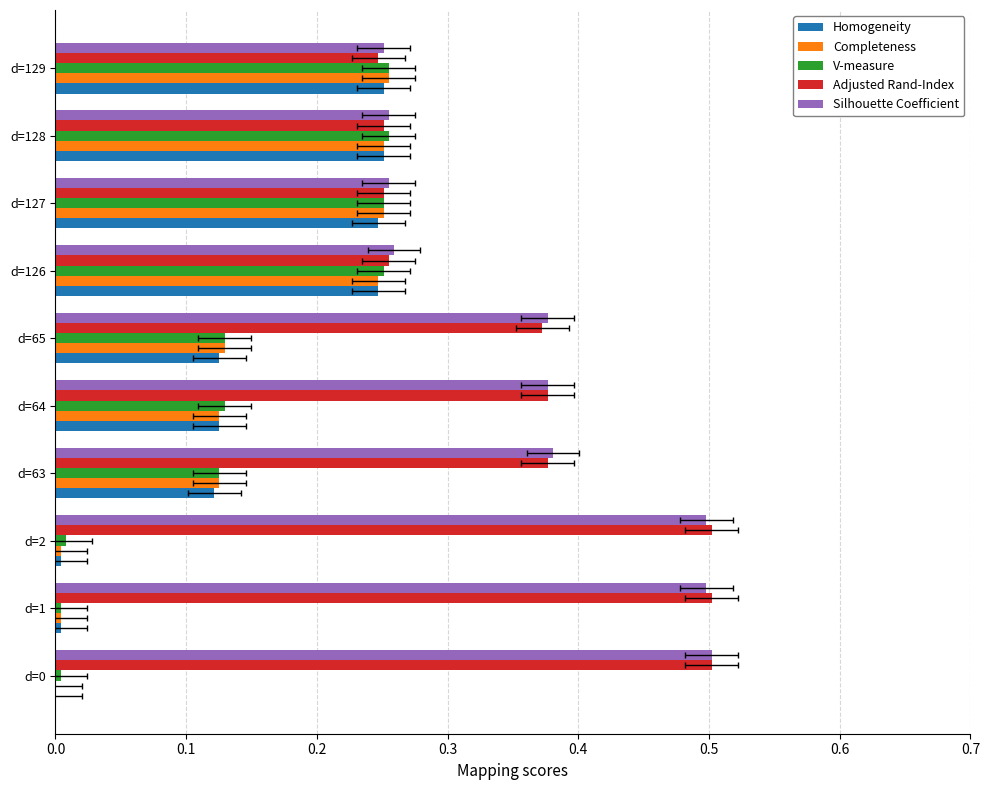

At d=1, list the series in order from largest to smallest.

Adjusted Rand-Index, Silhouette Coefficient, Homogeneity, Completeness, V-measure